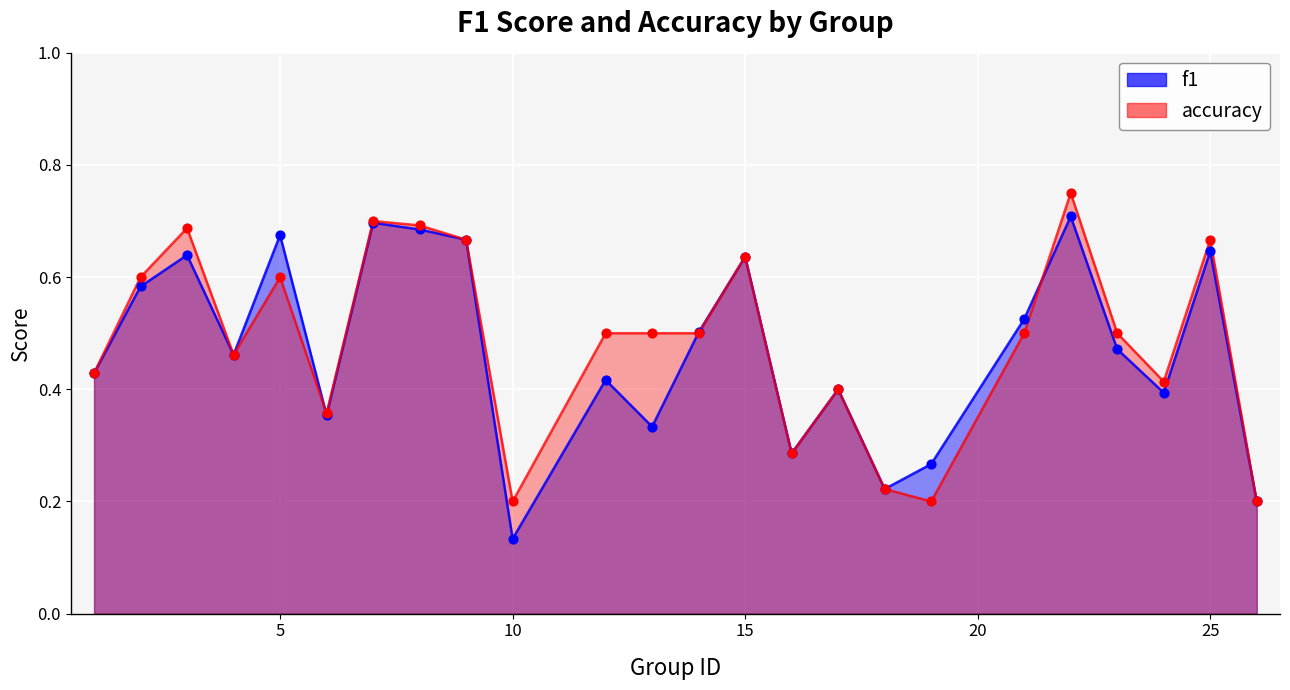

What are all the series names shown in the legend?

f1, accuracy